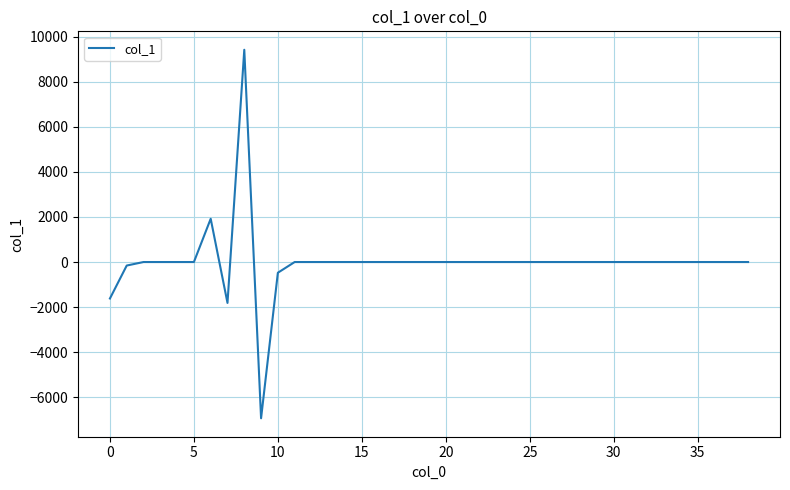

What is the difference between the maximum and minimum values?

16343.5